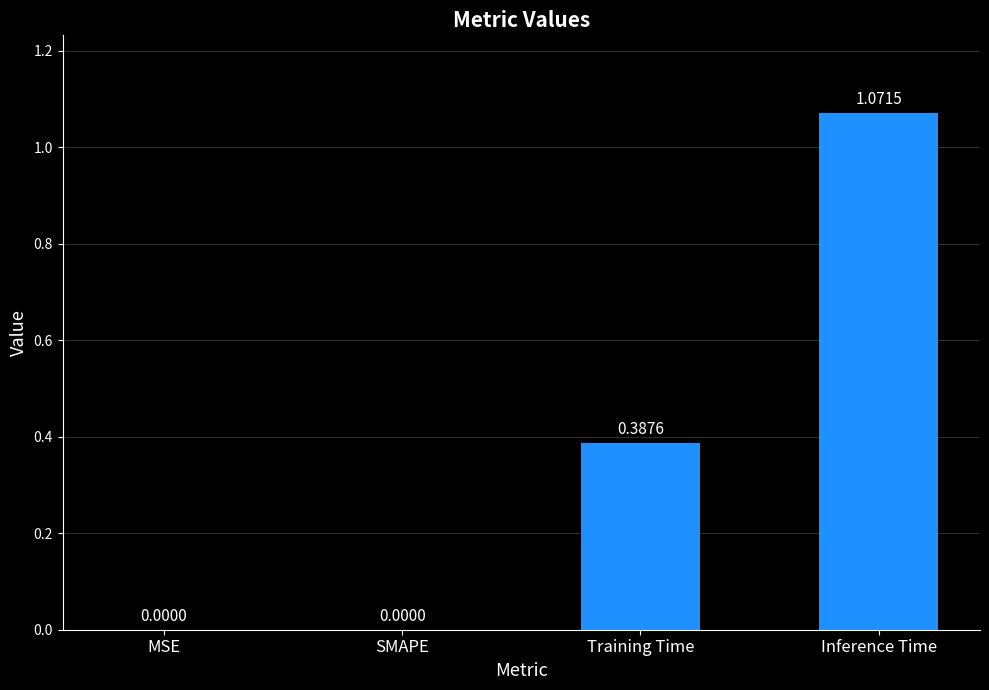

Is it true that the value at Inference Time is 1.6?

False